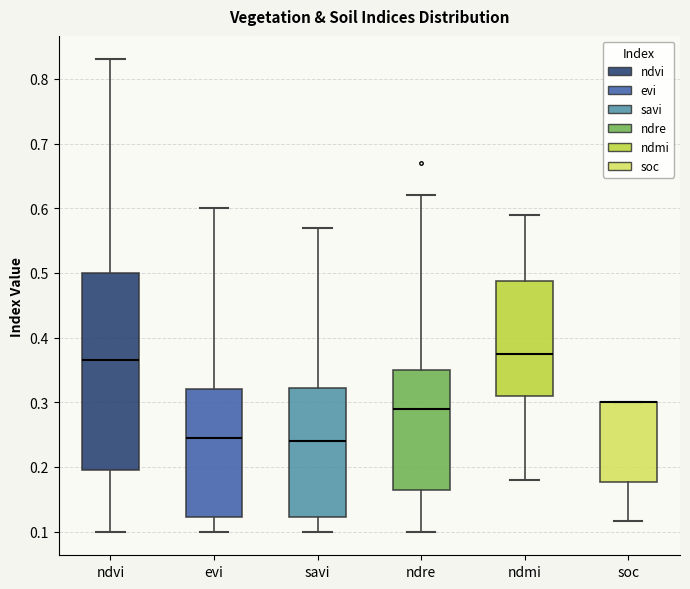

Reading left to right, transcribe this box plot: for each box, give where its median line is, the range the box spans, and where its two whiskers end, as read against the y-axis. The values are not printed on the chart, so give them approximately, as read against the axis.

ndvi: median 0.37, box 0.20 to 0.50, whiskers 0.10 to 0.83
evi: median 0.25, box 0.12 to 0.32, whiskers 0.10 to 0.60
savi: median 0.24, box 0.12 to 0.32, whiskers 0.10 to 0.57
ndre: median 0.29, box 0.17 to 0.35, whiskers 0.10 to 0.62
ndmi: median 0.38, box 0.31 to 0.49, whiskers 0.18 to 0.59
soc: median 0.30 (drawn on the box's upper edge), box 0.18 to 0.30, whiskers 0.12 to 0.30